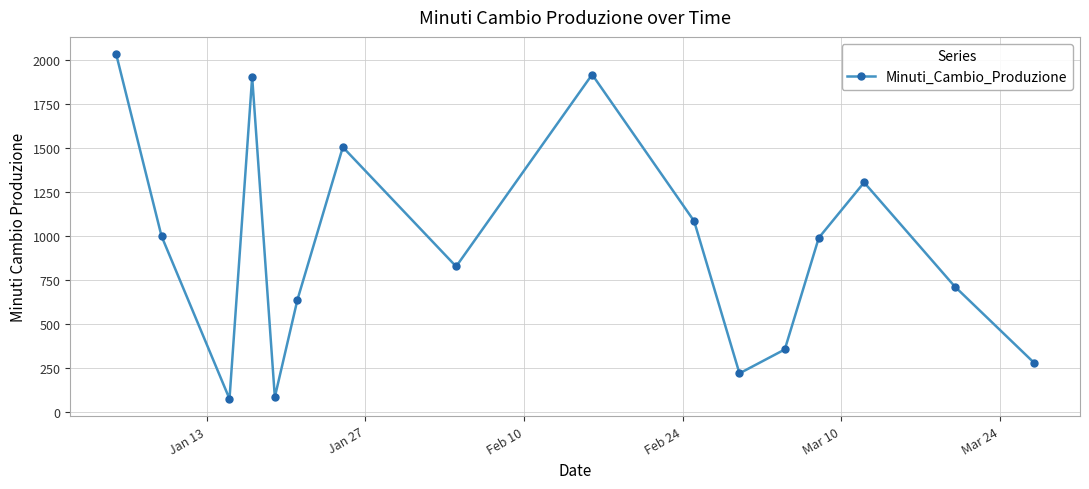

How many interior local peaks (higher than both neighbors) does the data have?

4